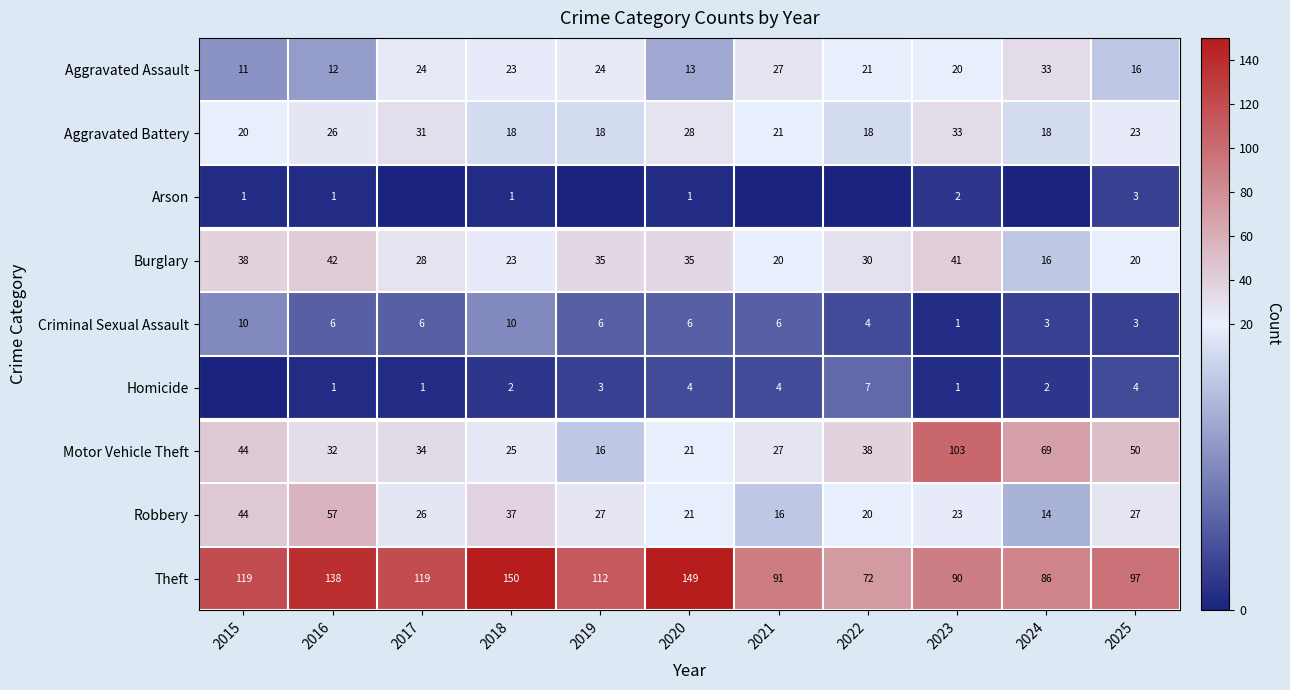

The value of Aggravated Battery at 2018 is 5. True or false?

False